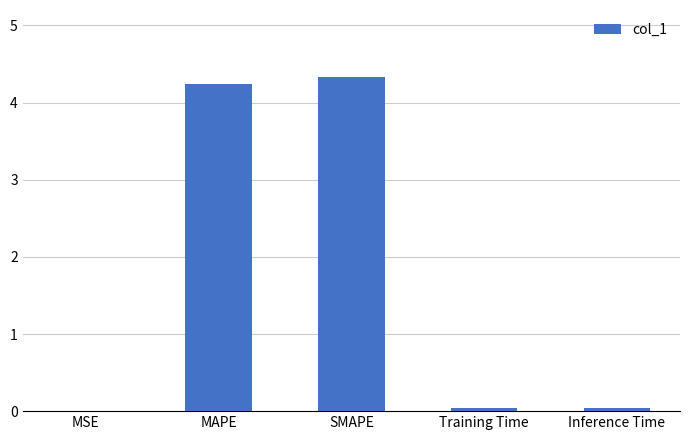

Between SMAPE and Training Time, which is larger?

SMAPE